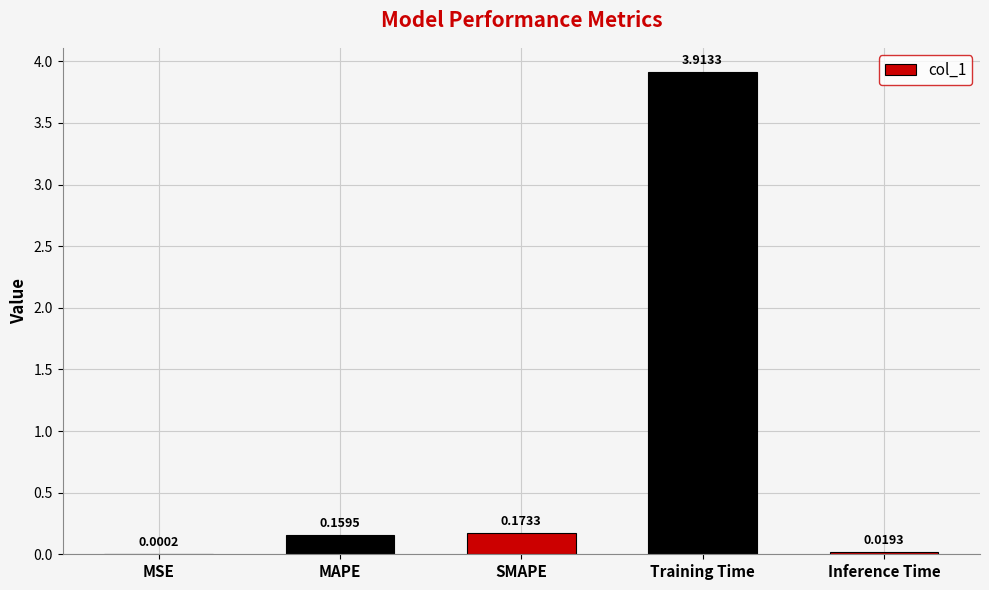

At which label is the value closest to 1?

SMAPE